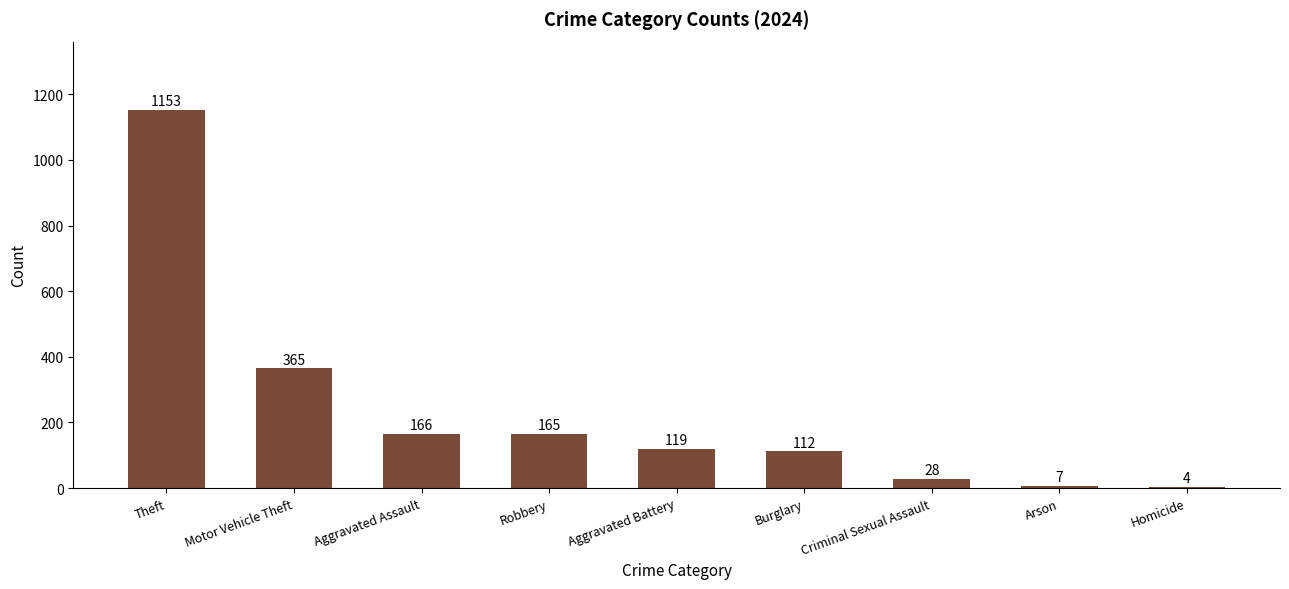

What is the change in value from Theft to Arson?

-1146